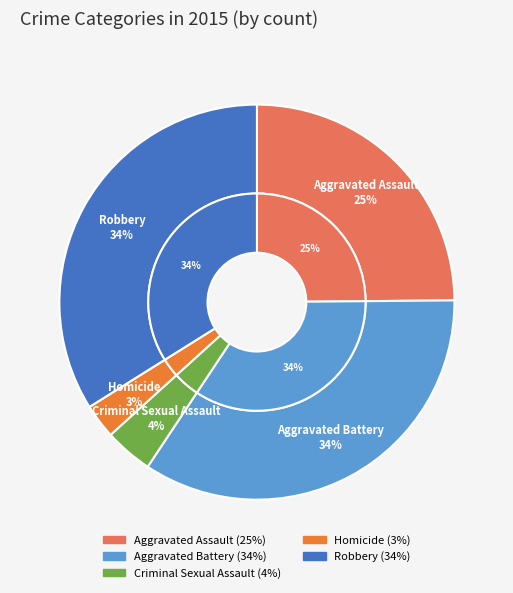

Rank the categories by value from lowest to highest.

Homicide, Criminal Sexual Assault, Aggravated Assault, Robbery, Aggravated Battery